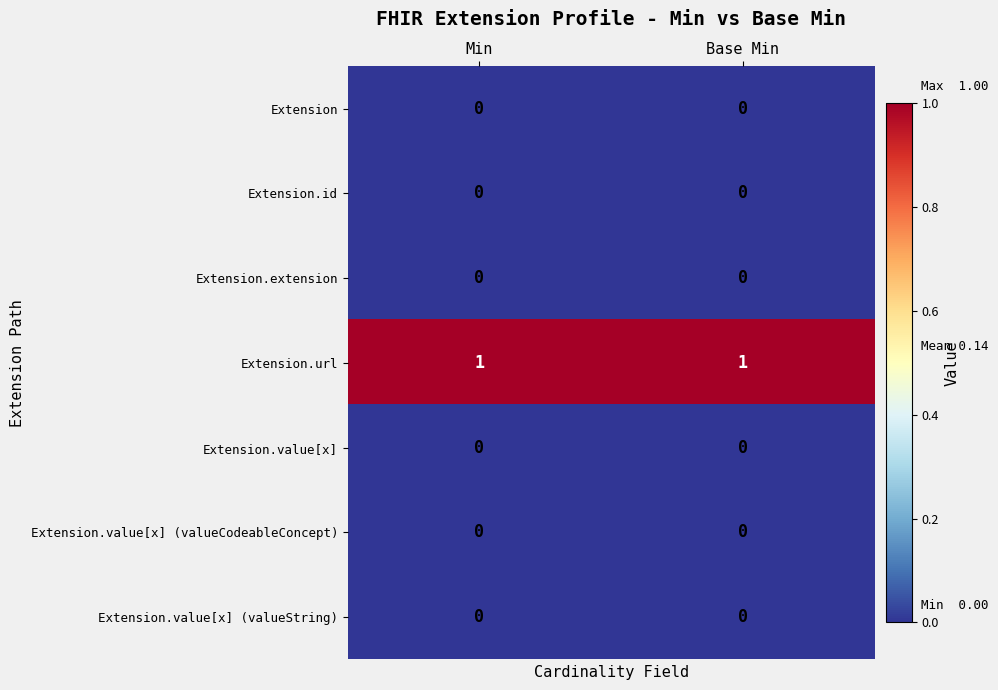

The Extension.id series shows 0 at Min. True or false?

True